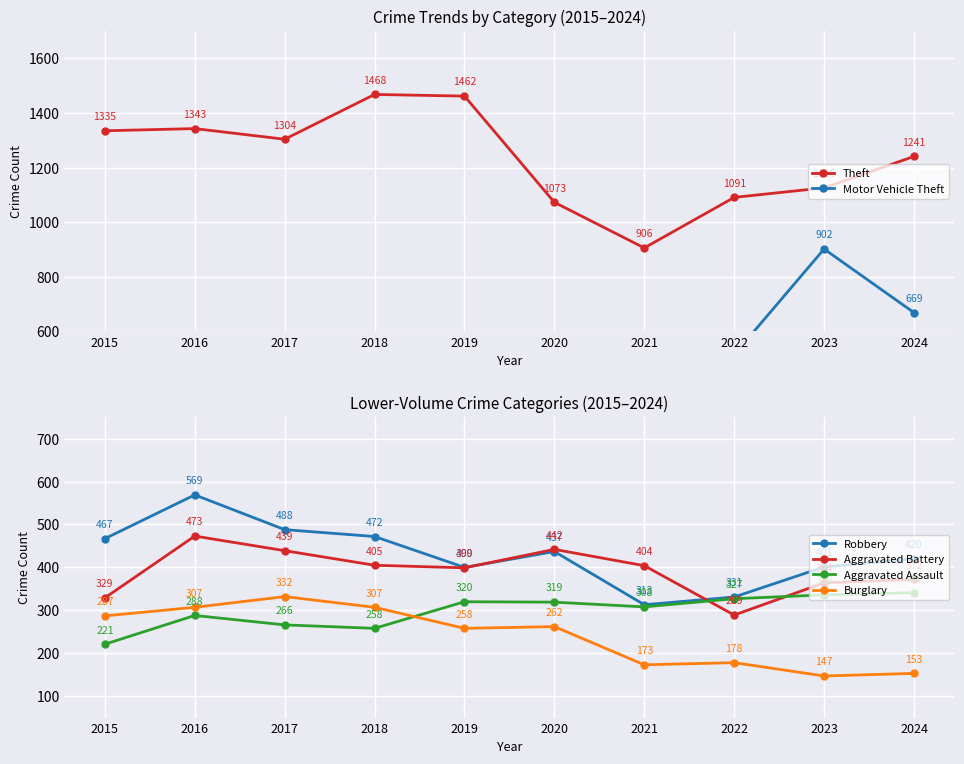

True or false: Aggravated Battery has a value of 190 at 2015.

False